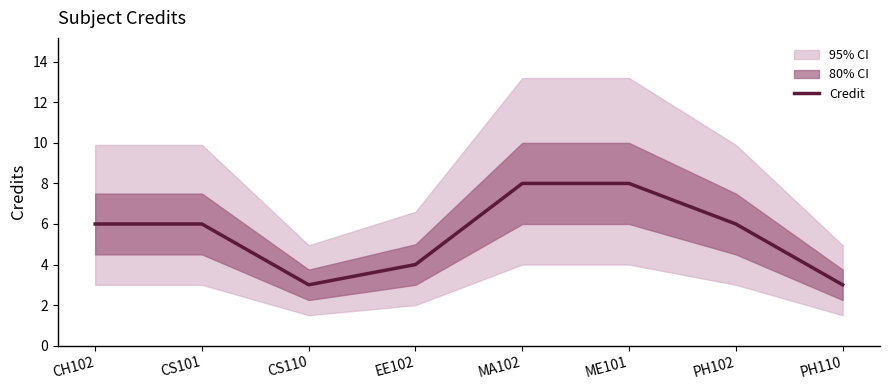

At which label is the value closest to 5?

CH102